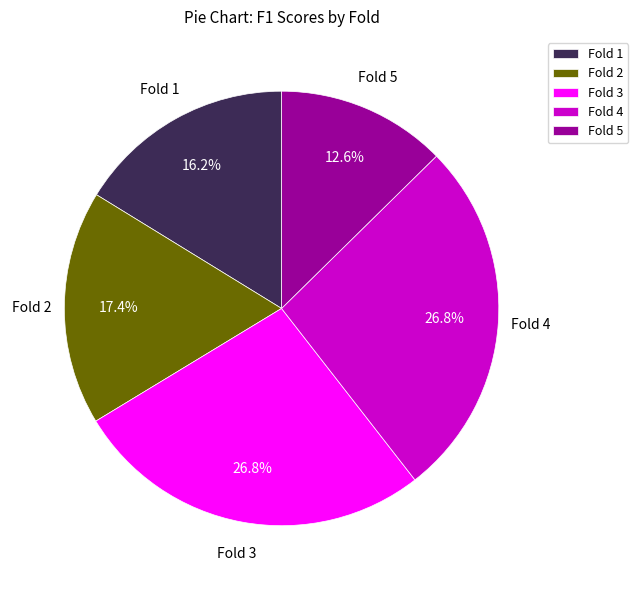

What is the smallest slice in the pie chart?

Fold 5